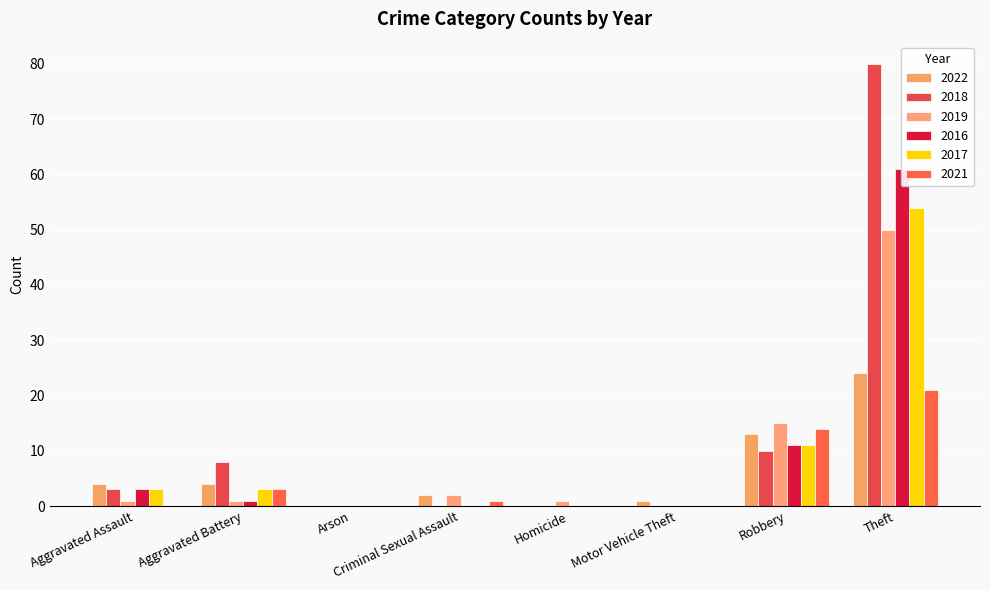

What is the difference between the second highest and minimum values in the 2016 series?

11